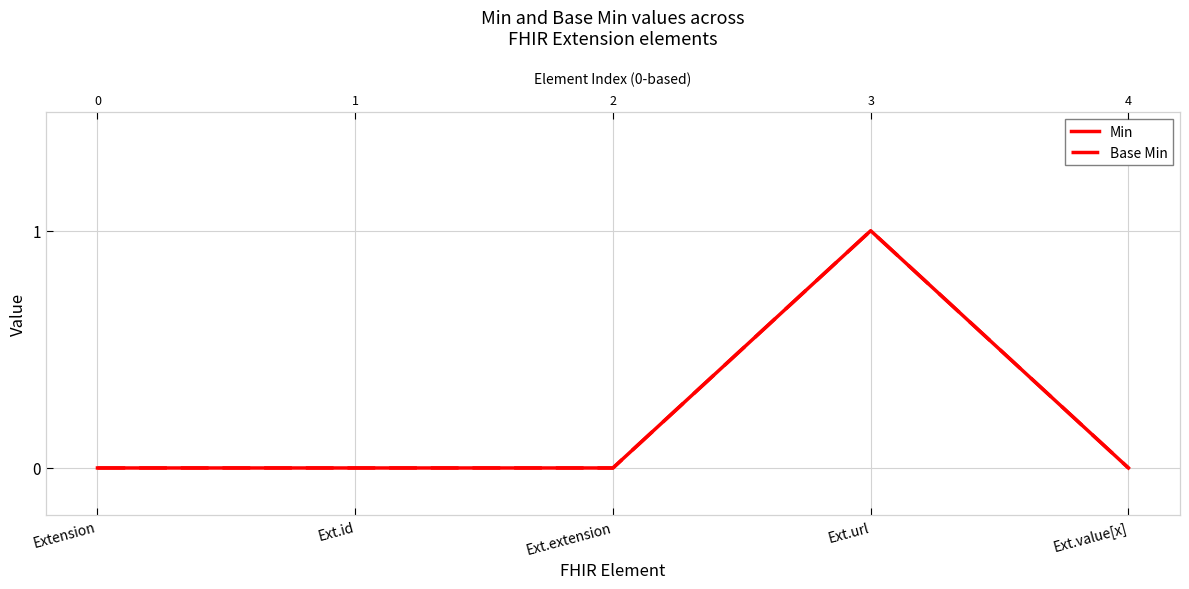

In Min, how many points are higher than both neighbors (excluding endpoints)?

1